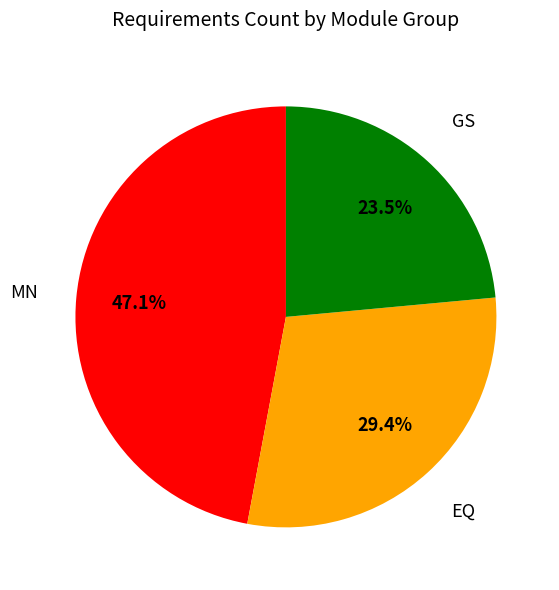

What percentage is the MN slice, to the nearest percent?

47%